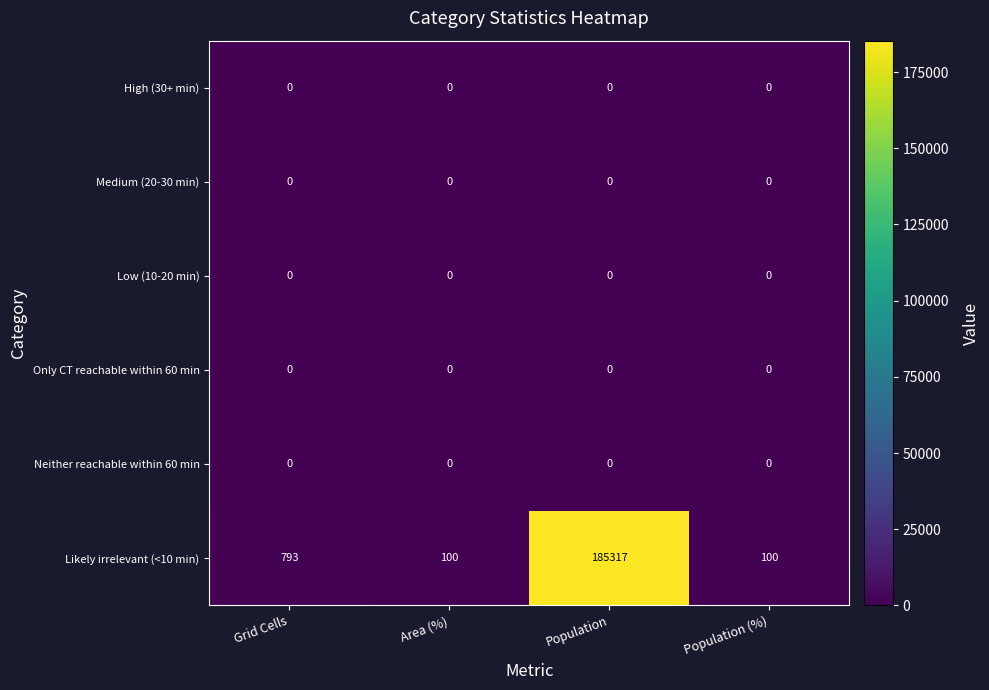

What is the greatest value displayed?

185317